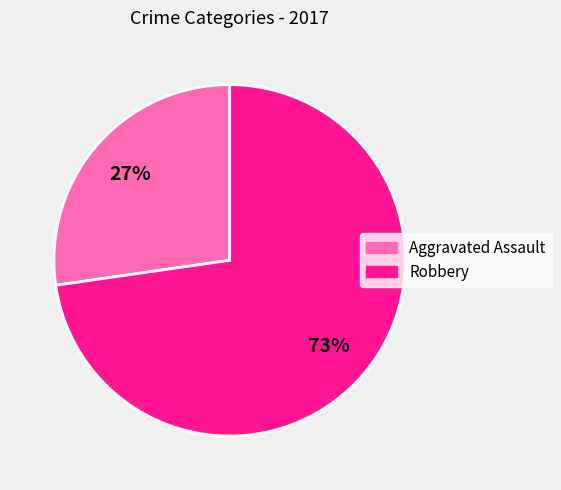

To the nearest percent, what is the average slice percentage?

50%